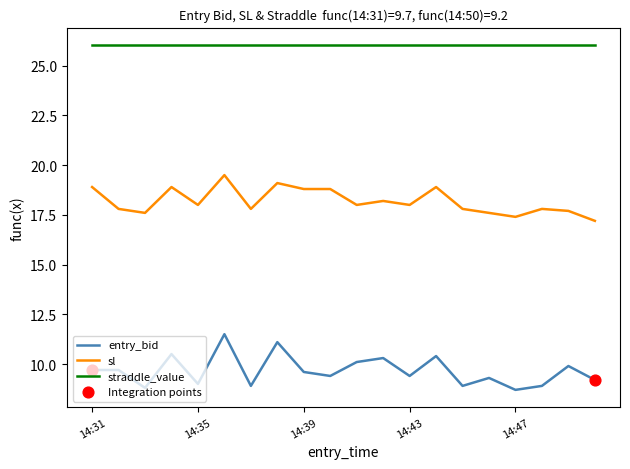

Which series has the largest total across all categories?

straddle_value